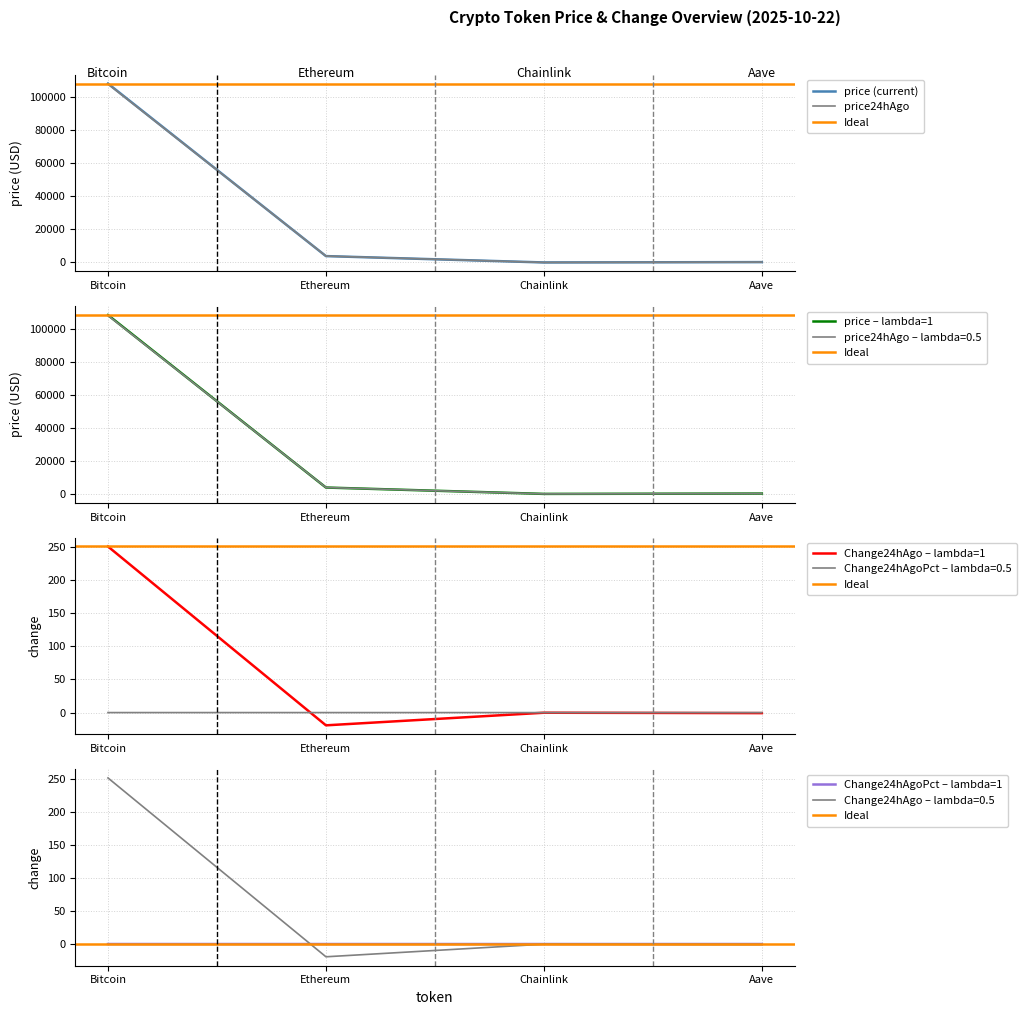

Which series ends up on top after the final intersection of Change24hAgo and Change24hAgoPct?

Change24hAgoPct